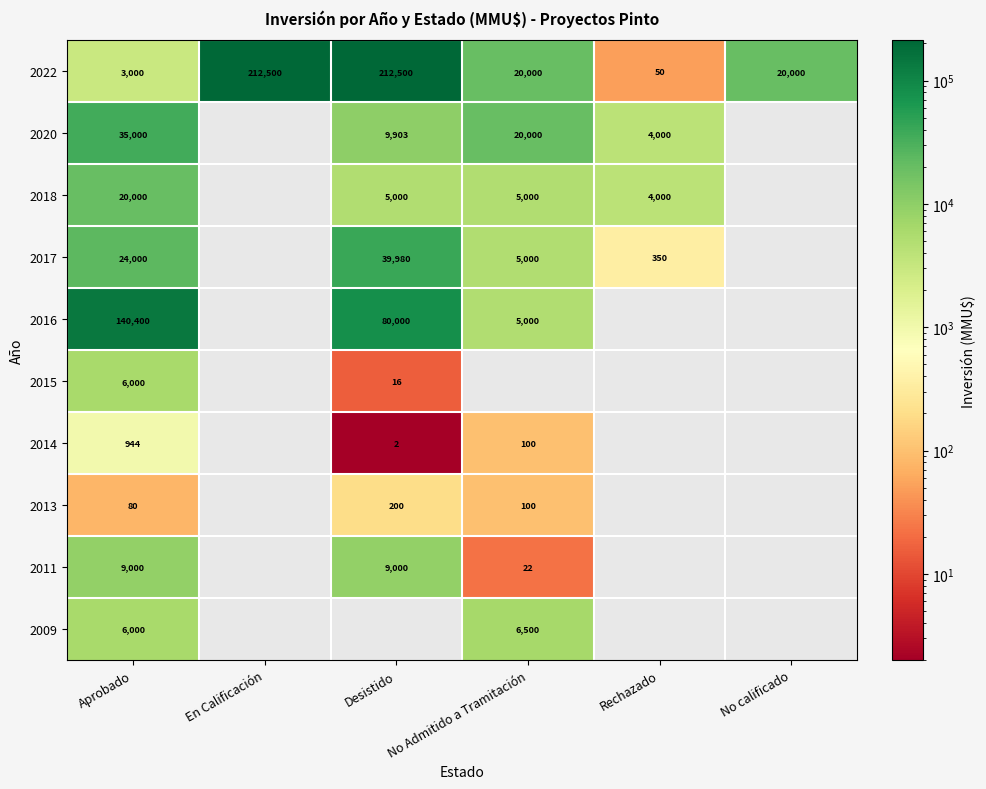

What is the total value across all series at Aprobado?

244424